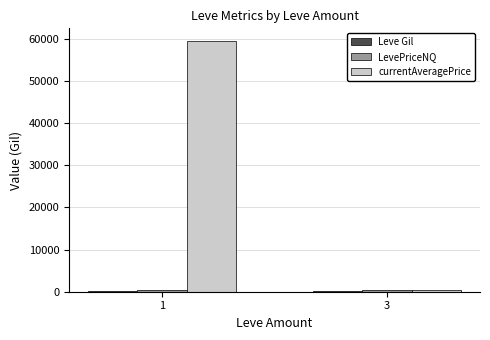

Between 1 and 3, which series saw the biggest shift?

currentAveragePrice